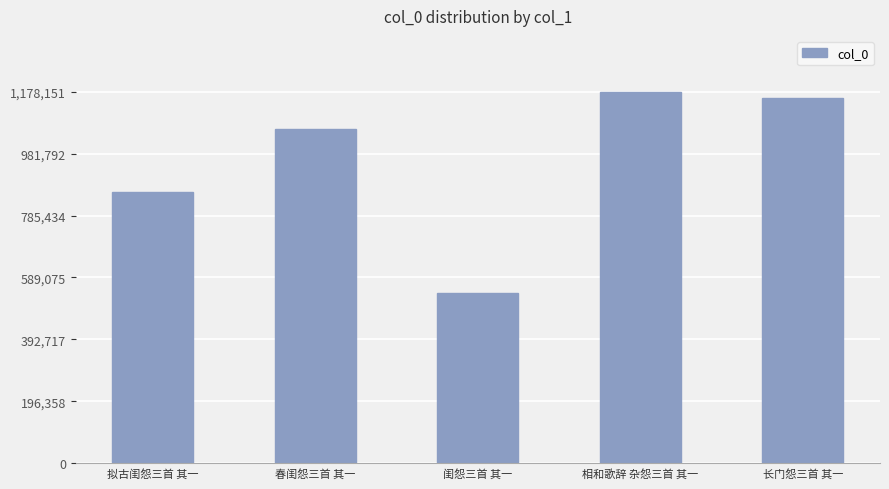

At which category does the chart reach its minimum across all series?

闺怨三首 其一